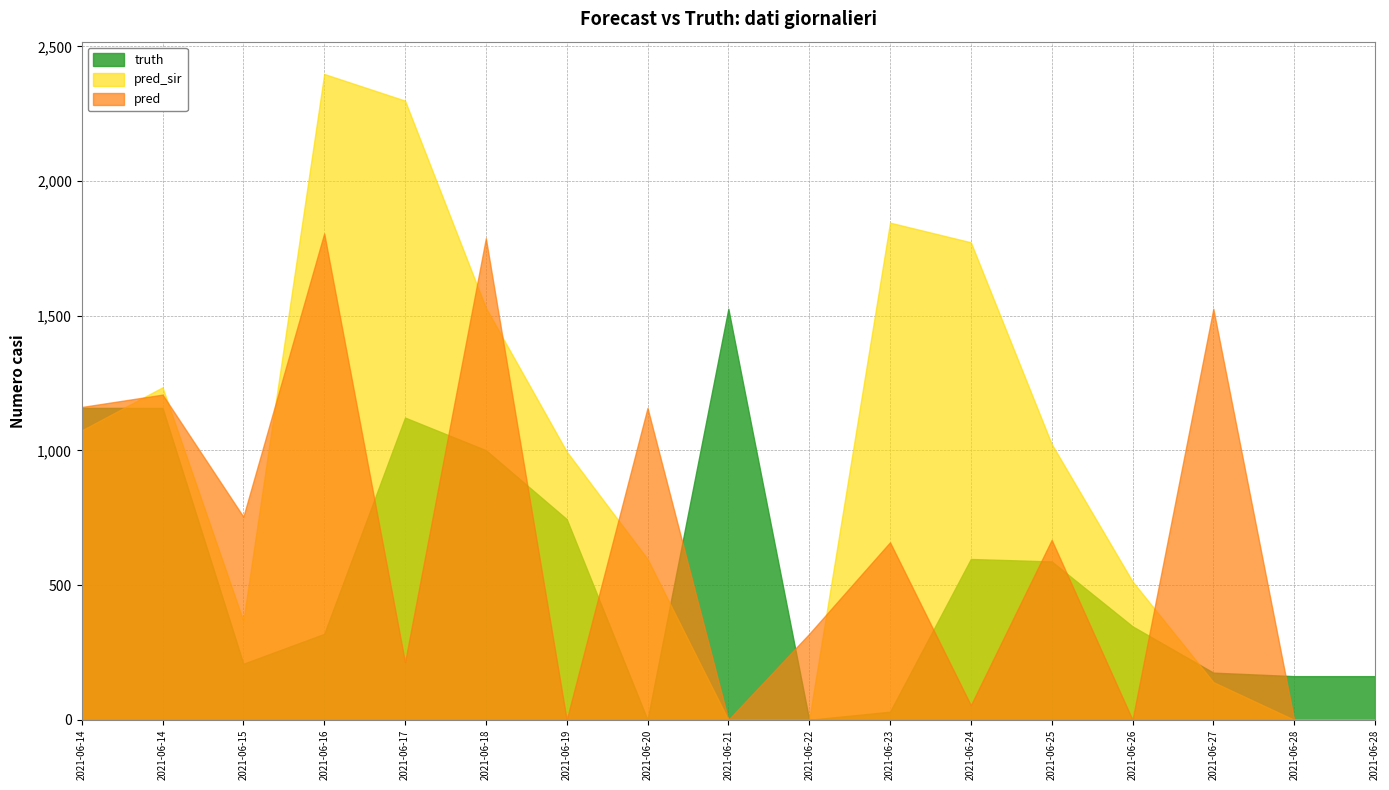

What is the average value of the pred_sir series?

929.0